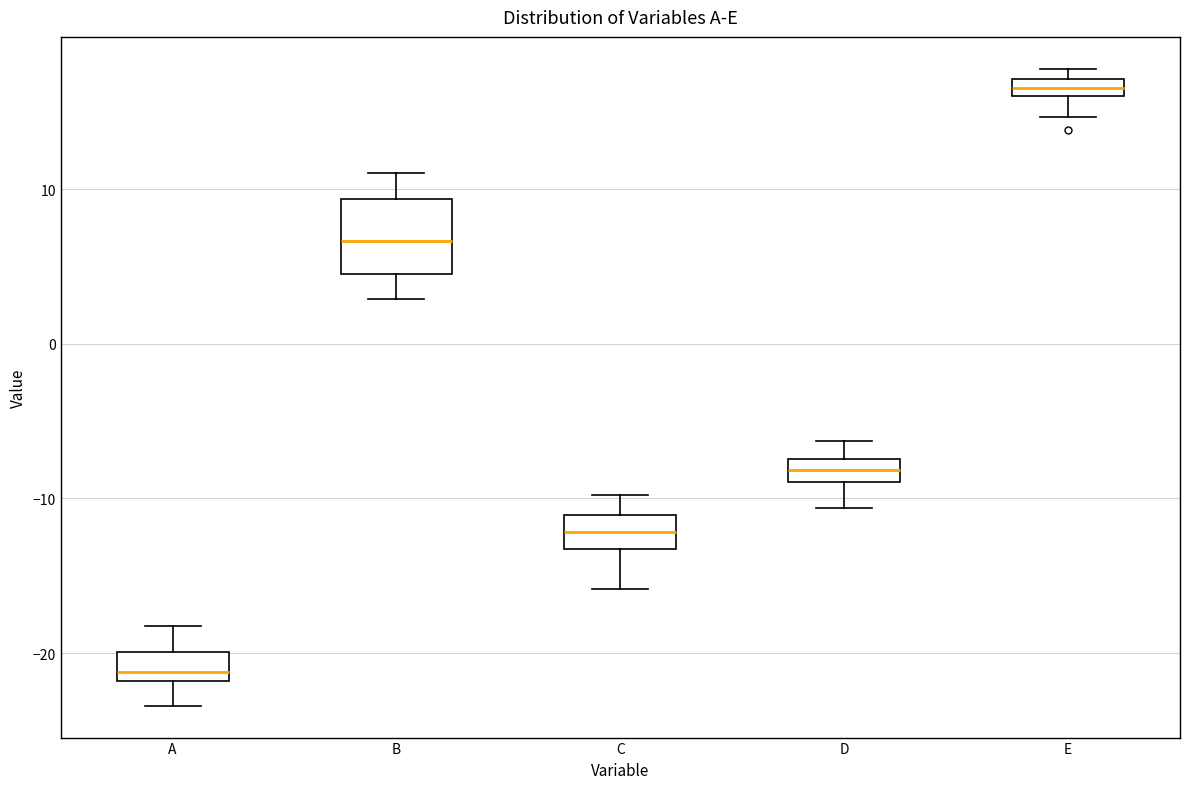

Comparing the boxes themselves (not the whiskers), which one is the tallest?

B